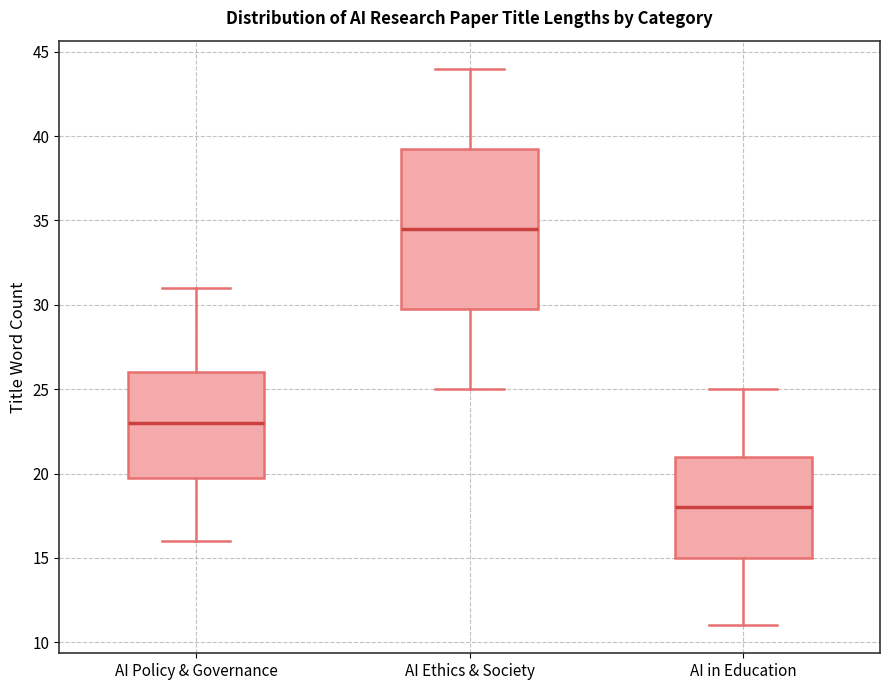

Where is the upper edge of the box for AI in Education on the y-axis? The values are not printed on the chart, so give them approximately, as read against the axis.

21.0